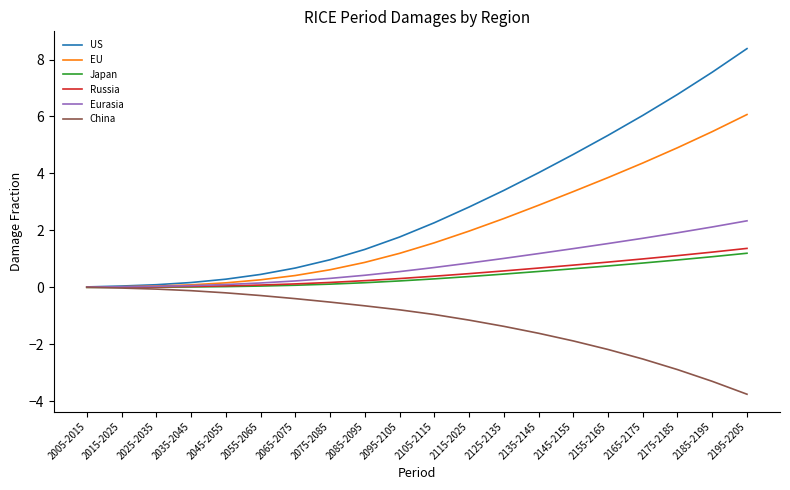

True or false: EU has a value of 0.4 at 2085-2095.

False